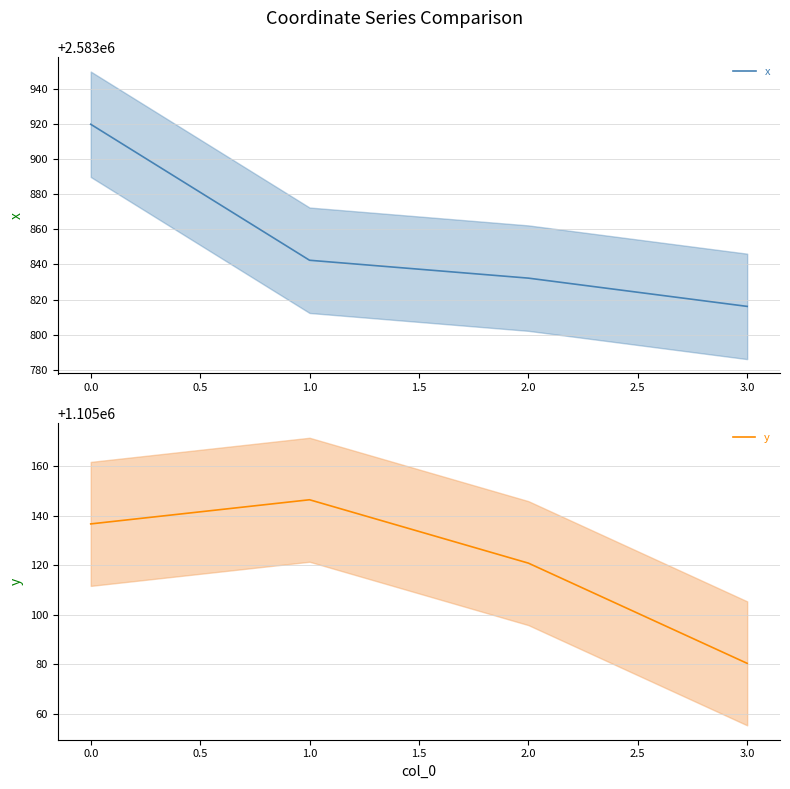

Reading left to right, what are all the values shown in this chart?

x: 2583919.7	2583842.3	2583832.2	2583816.1
y: 1105136.7	1105146.4	1105120.9	1105080.4